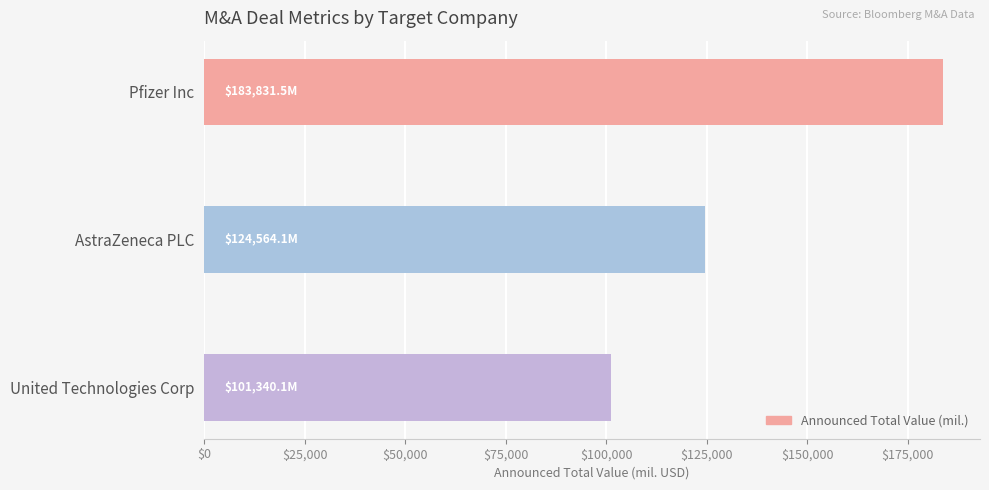

The chart shows a value of 124564.1 at AstraZeneca PLC. True or false?

True